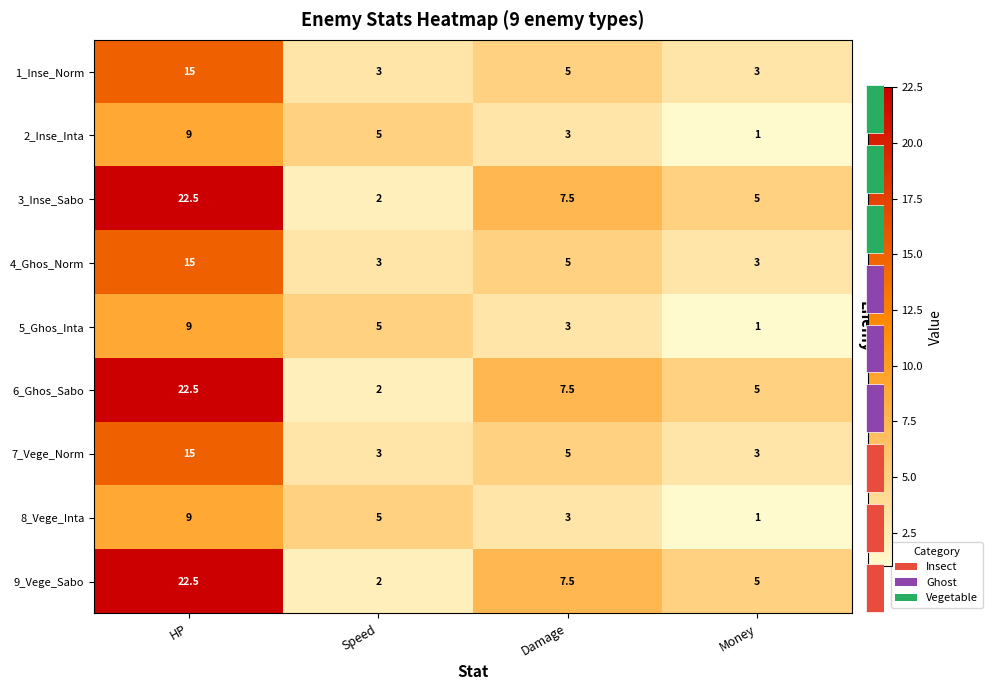

The value of 1_Inse_Norm at Damage is 8.2. True or false?

False